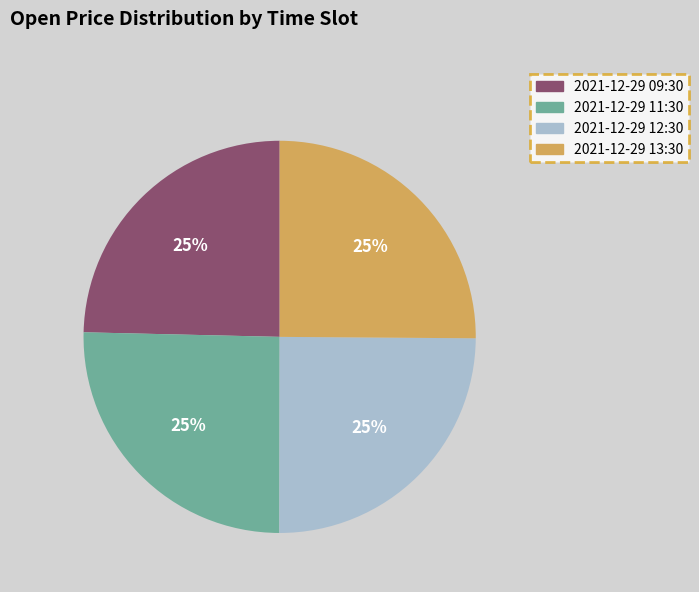

To the nearest percent, what portion does 2021-12-29 12:30 represent?

25%